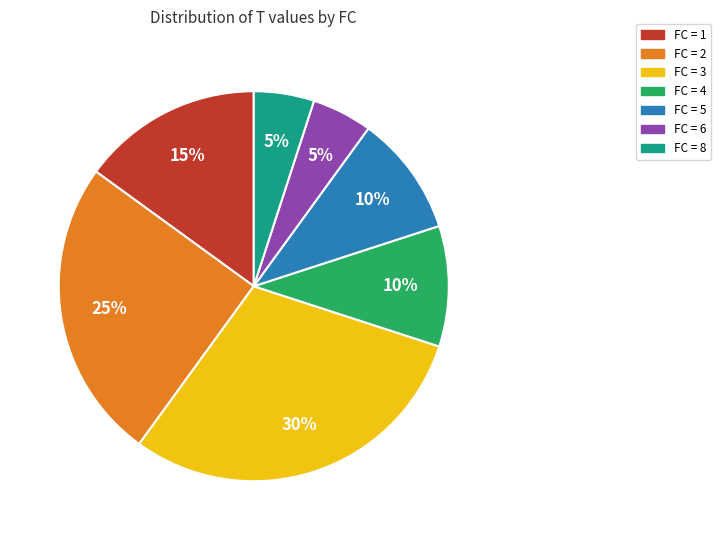

Combined, do FC = 3 and FC = 4 account for over 50%?

No